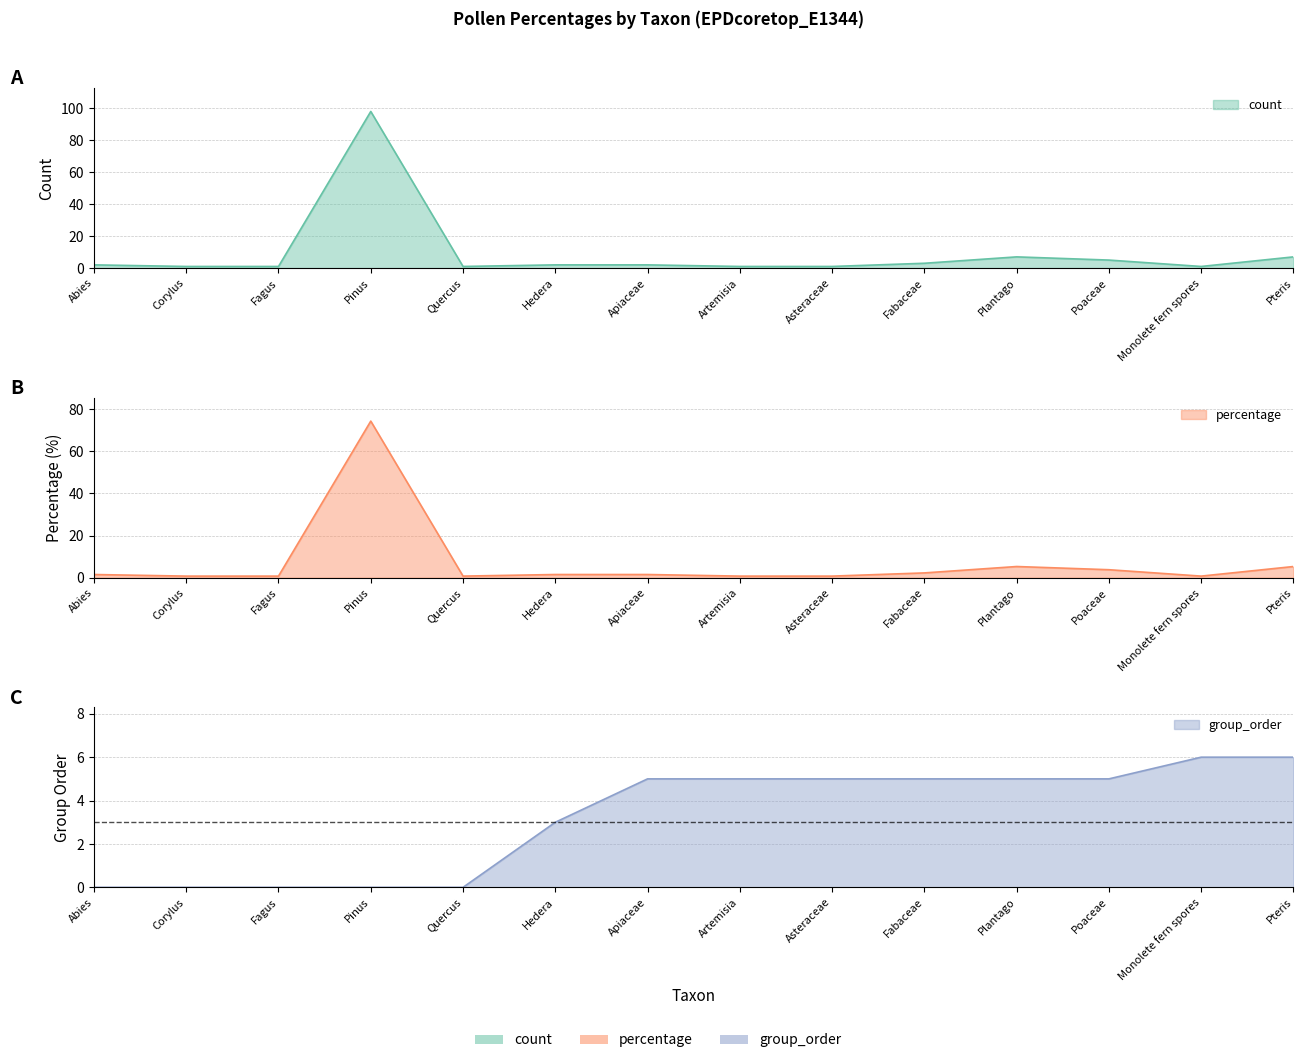

True or false: count has a value of 26.2 at Pinus.

False